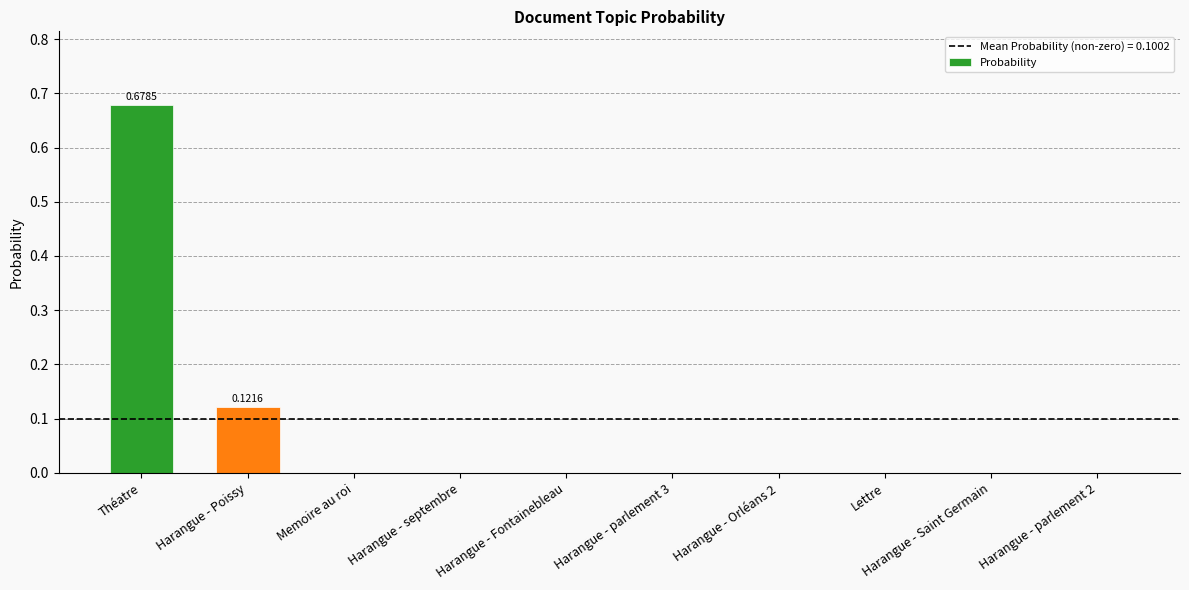

What is the sum of all values?

0.8